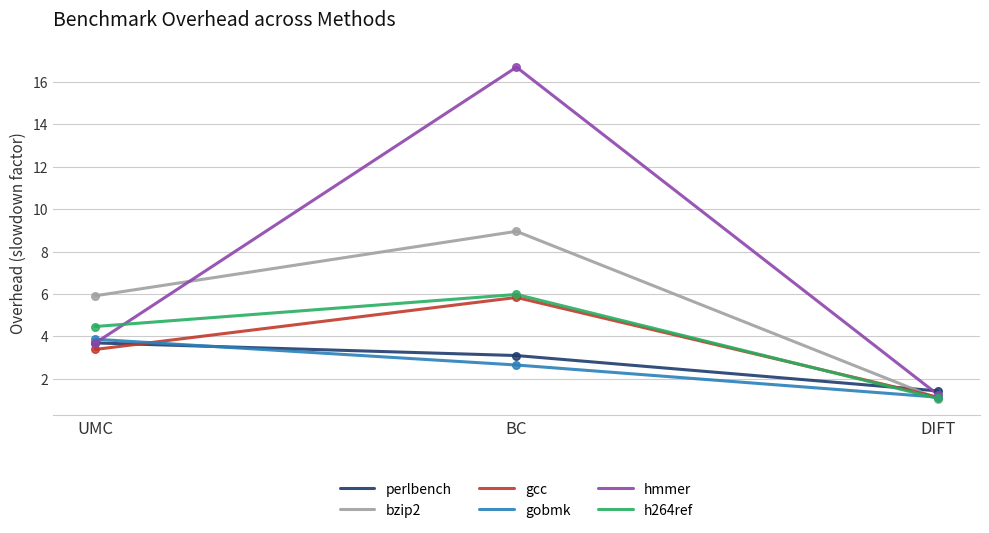

Which series changed the most between UMC and DIFT?

bzip2